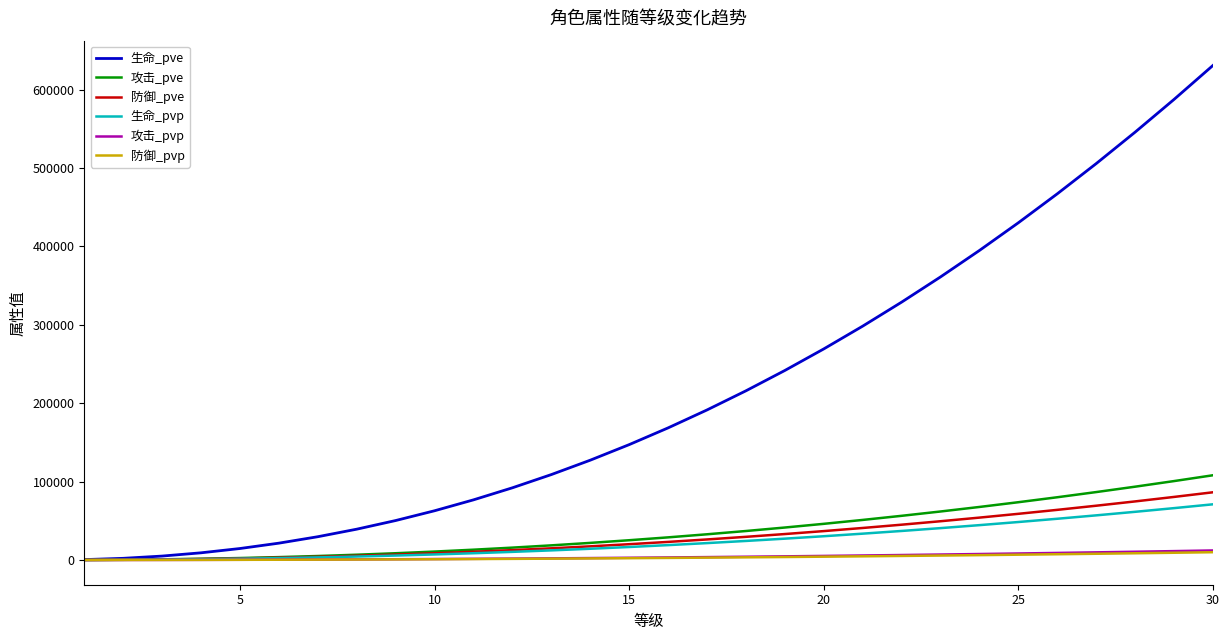

Which series has the largest total across all categories?

生命_pve